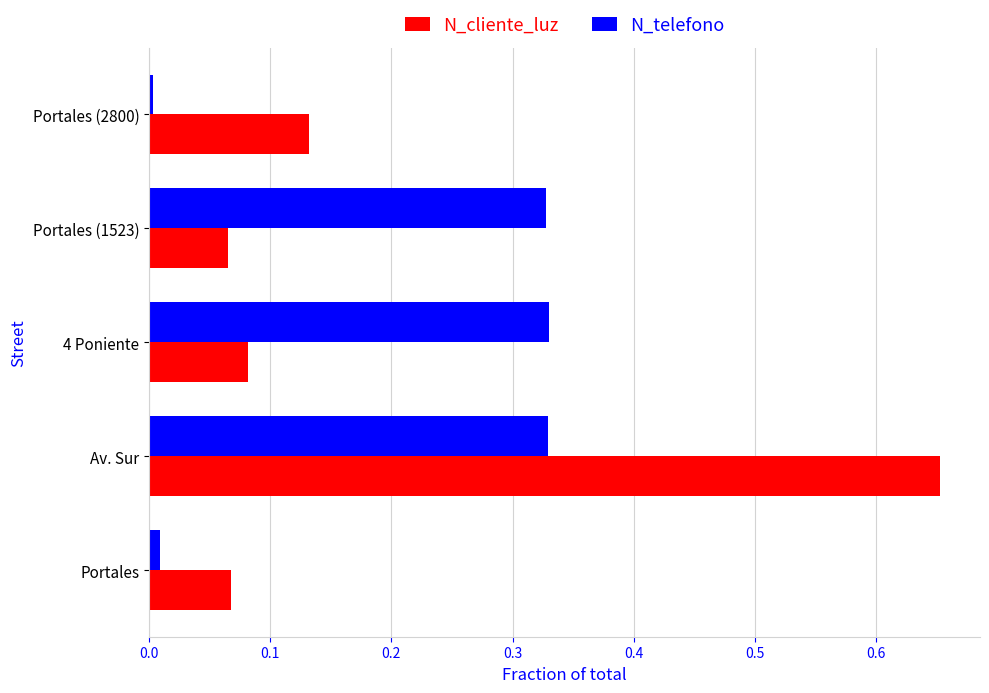

Is the value of N_cliente_luz at Av. Sur greater than the value of N_telefono at 4 Poniente?

Yes